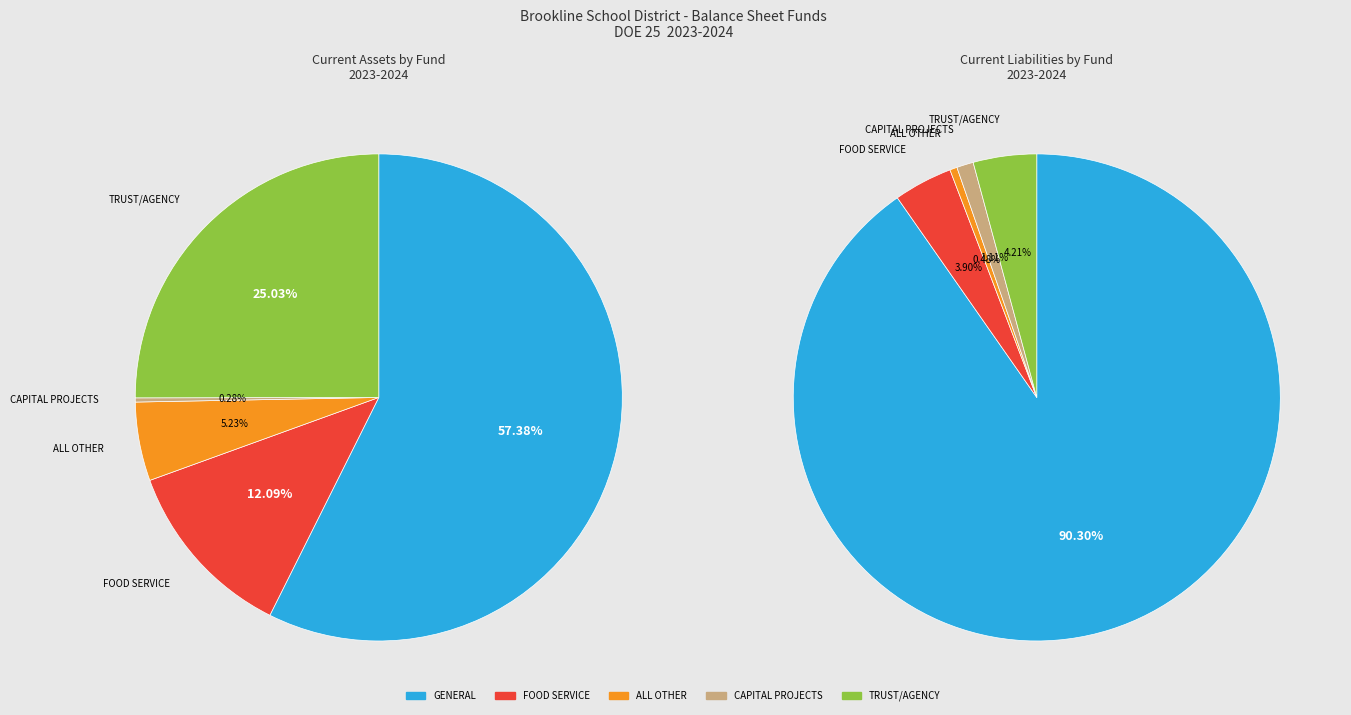

To the nearest percent, what portion does Fund 22 ALL OTHER represent?

5%